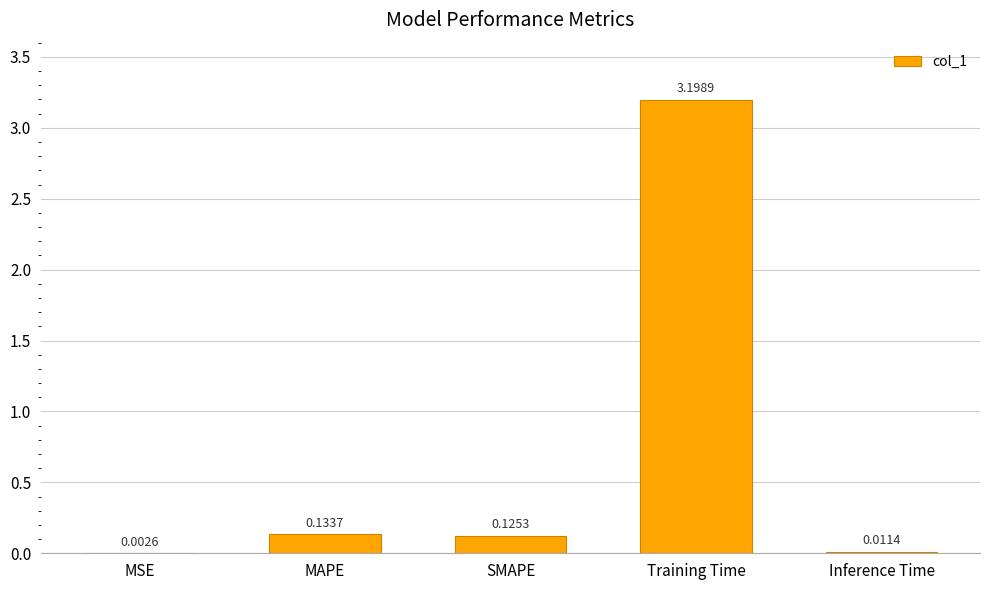

What is the sum of all values?

3.5